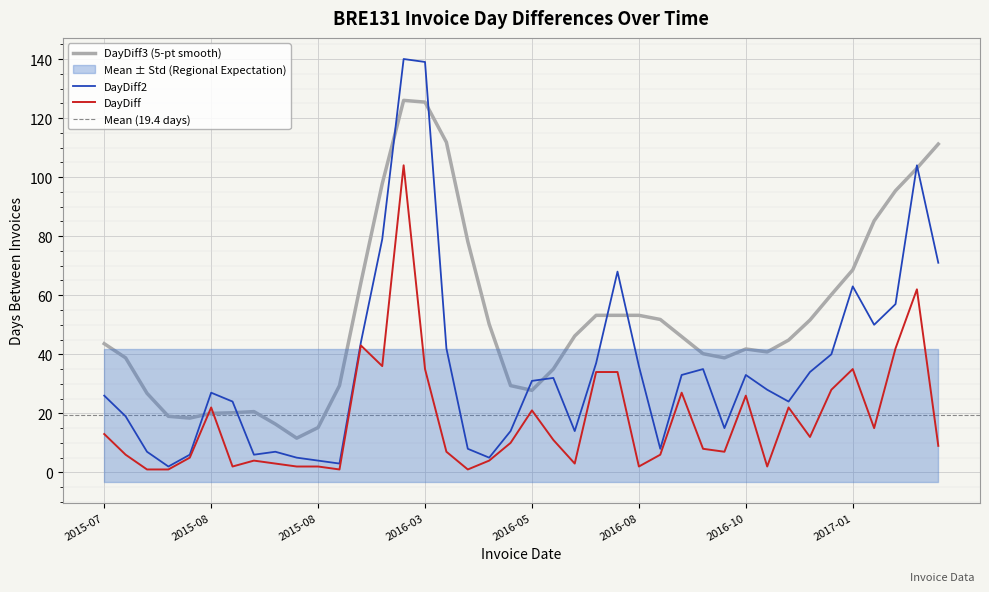

How many values in the DayDiff2 series are below 31?

20